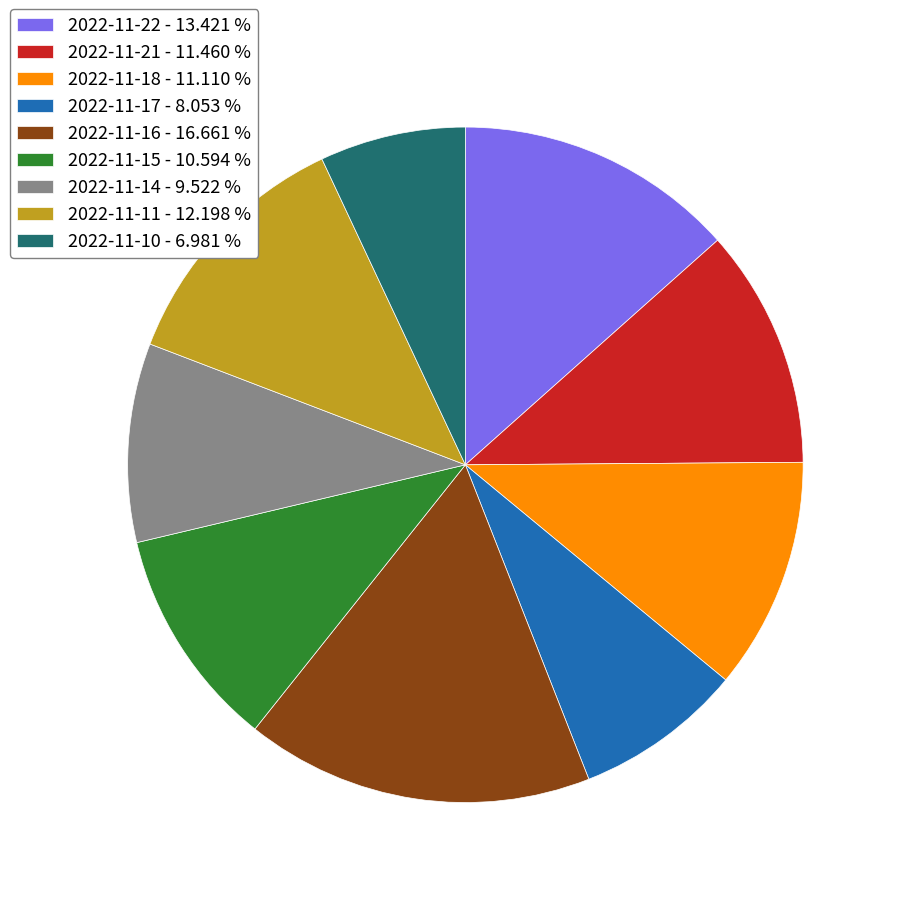

How many segments does this pie chart have?

9